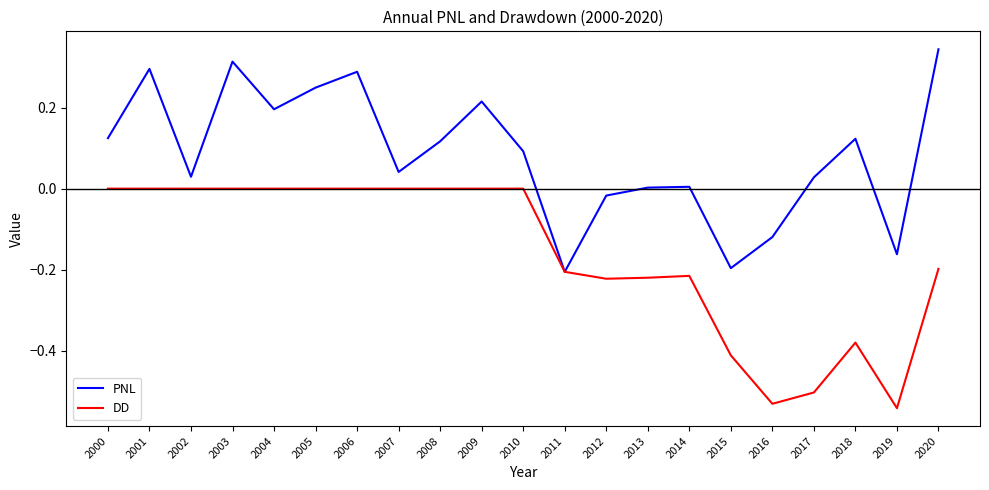

Is the value of PNL at 2005 greater than the value of DD at 2015?

Yes